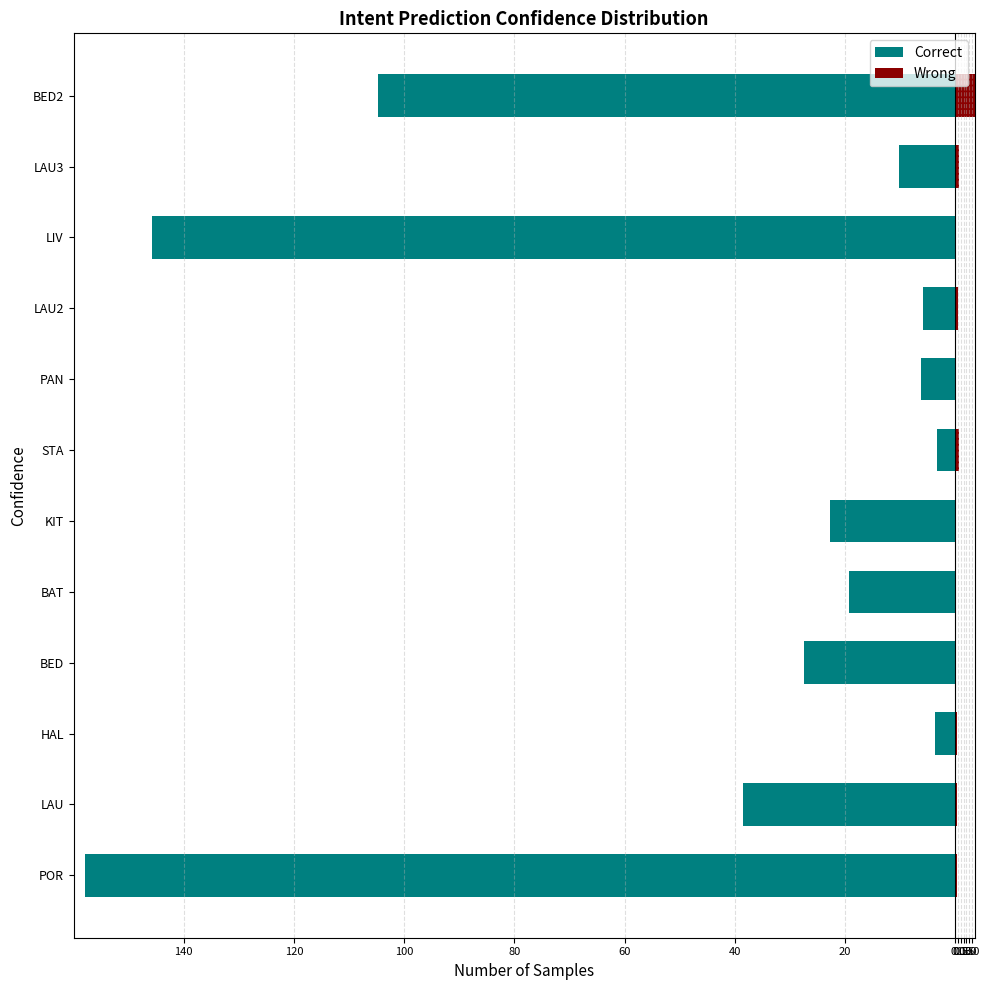

How many series are shown in this chart?

2